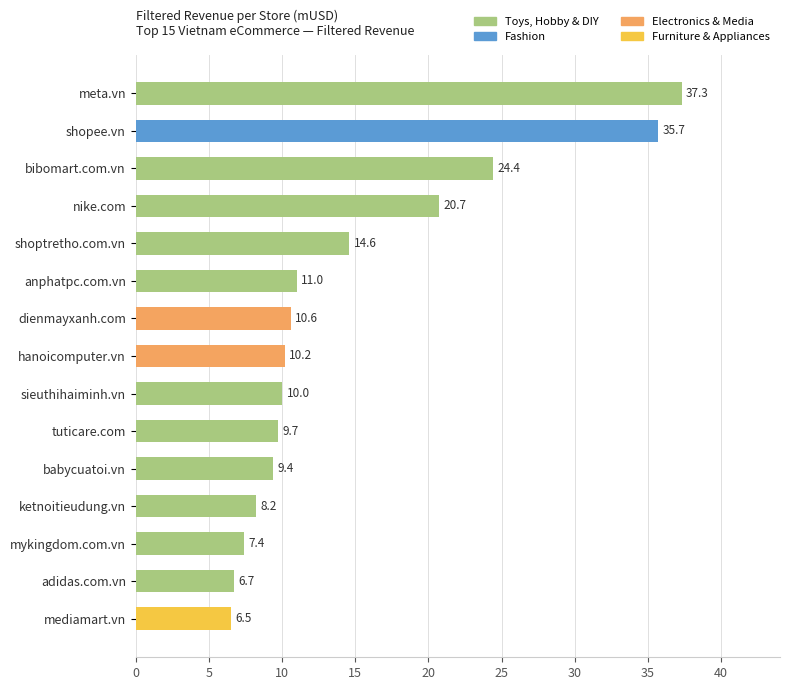

Reading top to bottom, extract all data points from this chart.

37.3	35.7	24.4	20.7	14.6	11.0	10.6	10.2	10.0	9.7	9.4	8.2	7.4	6.7	6.5